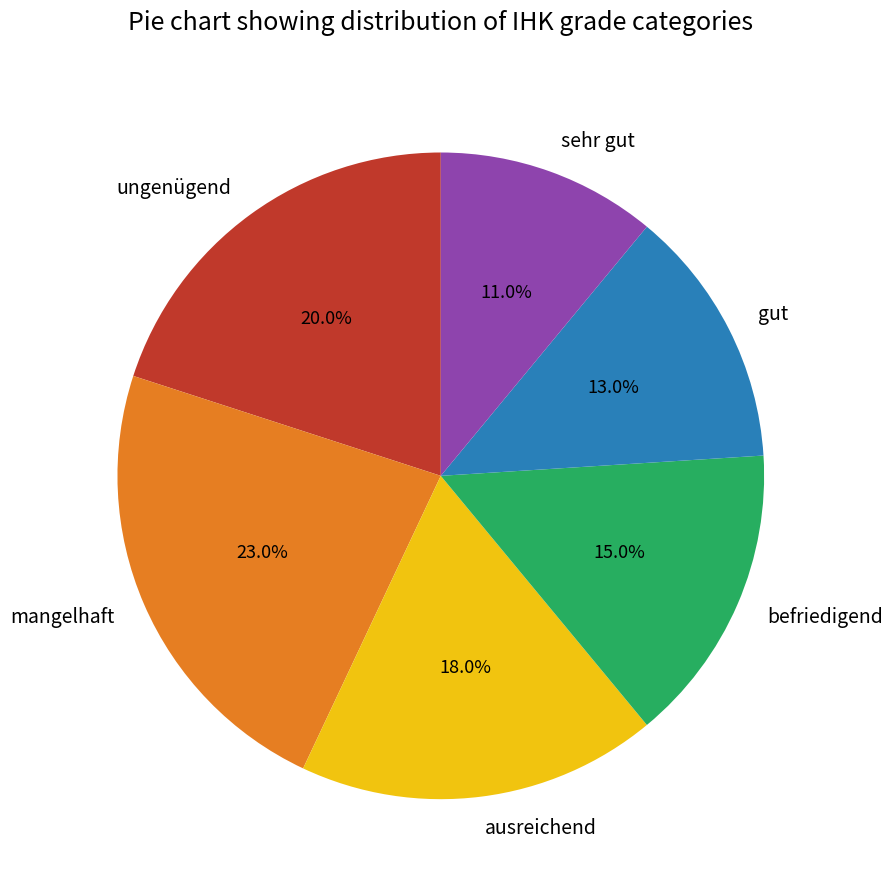

What percentage is the ausreichend slice, to the nearest percent?

18%